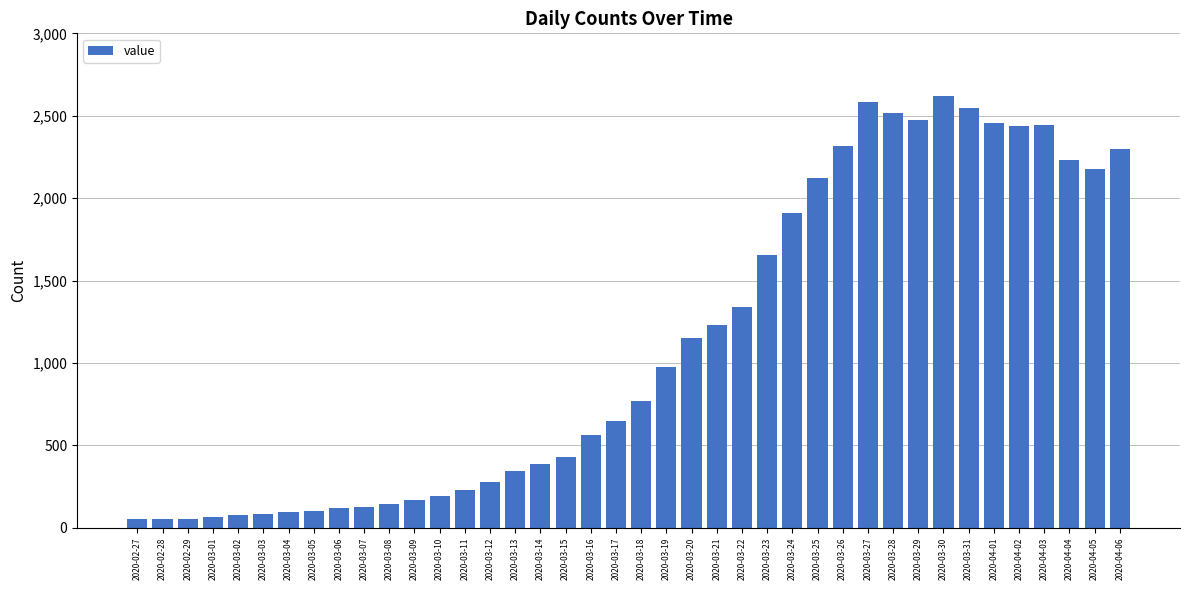

How many data points are less than 771?

20